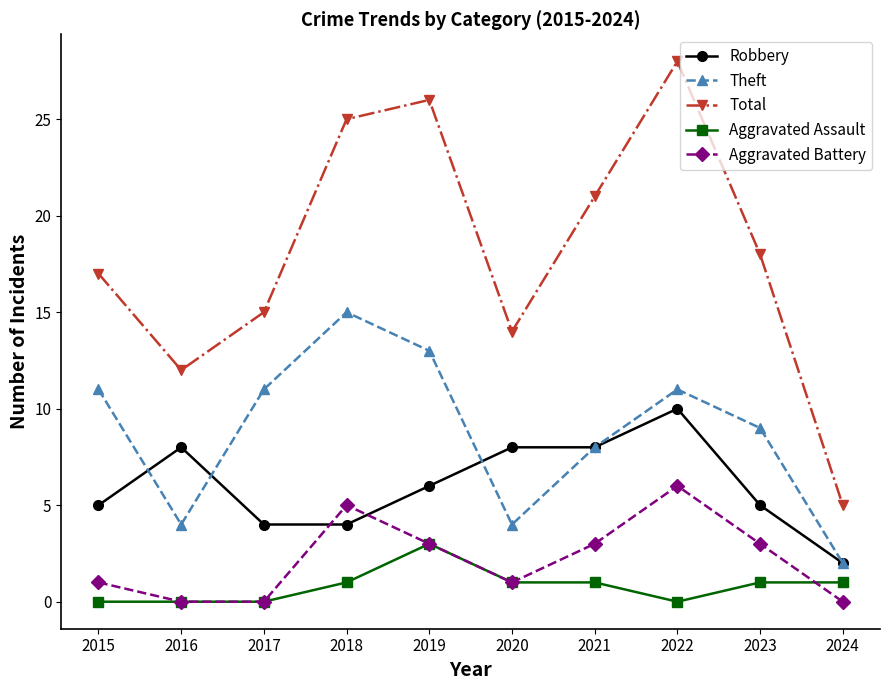

Does the chart have visible grid lines?

No